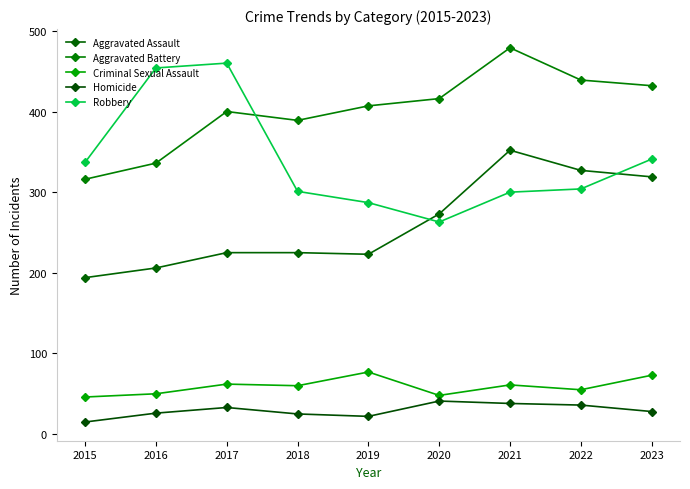

What is the difference between the maximum and minimum values in the Homicide series?

26